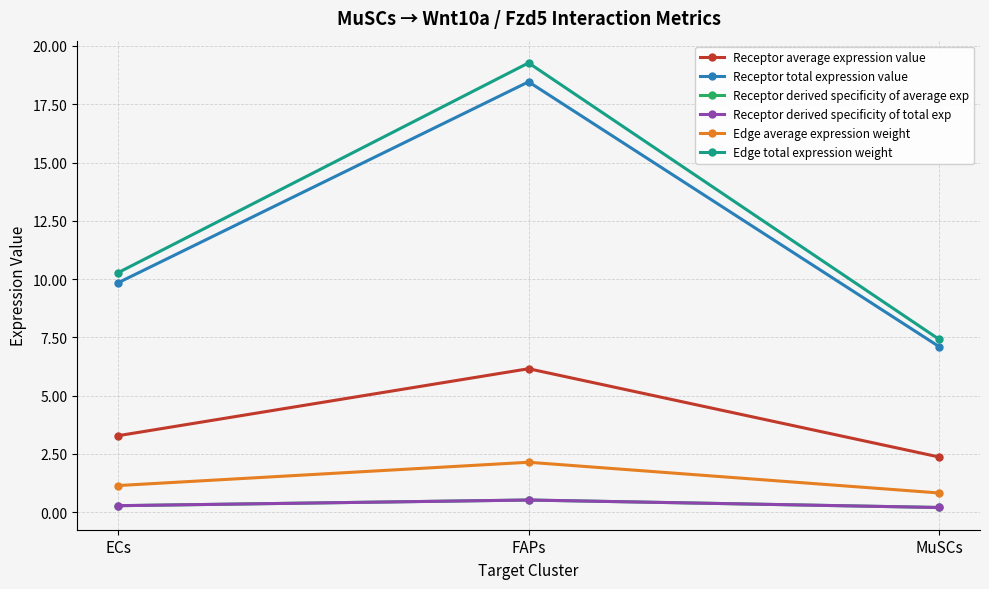

The value of Receptor derived specificity of total exp at ECs is 0.3. True or false?

True